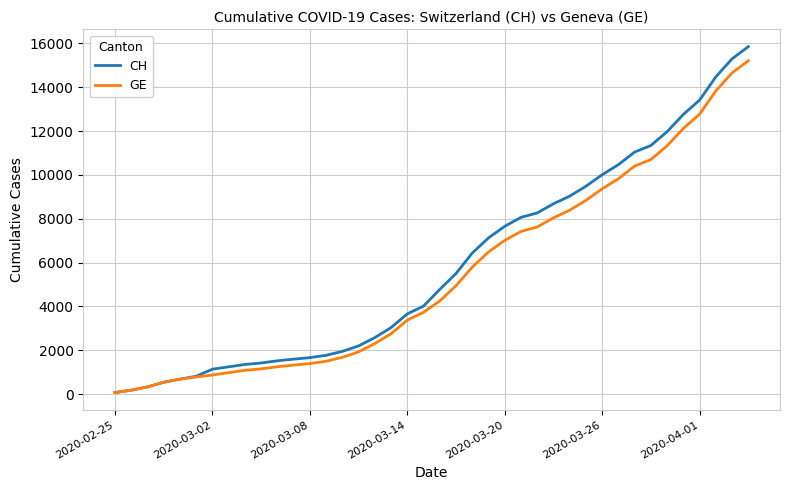

True or false: CH has more than 0 interior local peaks.

False